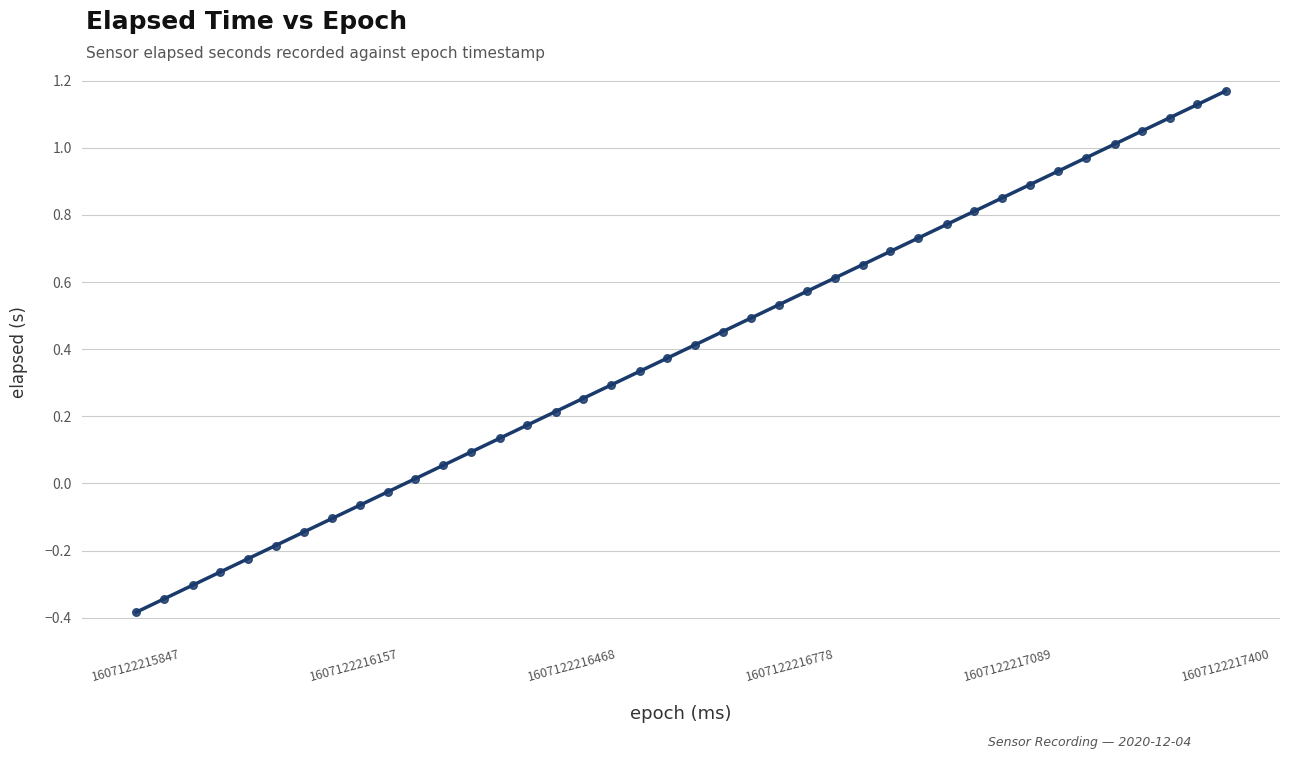

What is the range of Y values (max minus min)?

1.6